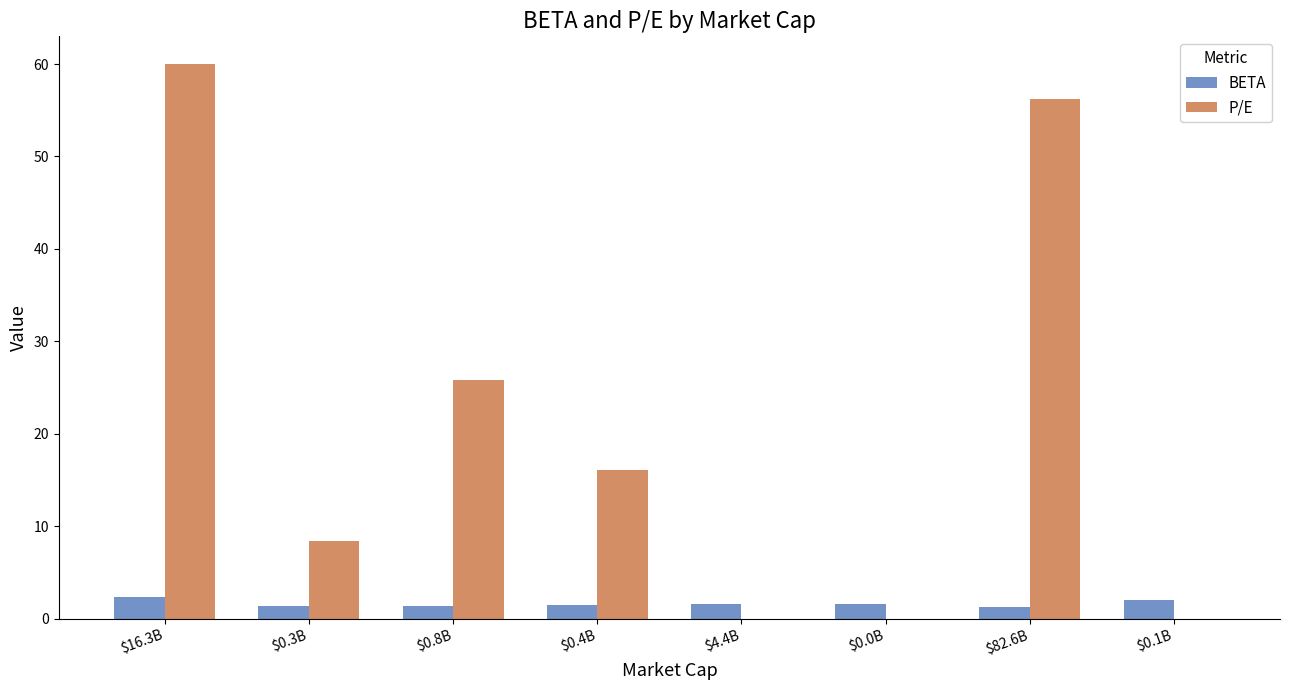

What is the highest value of the P/E series?

60.0